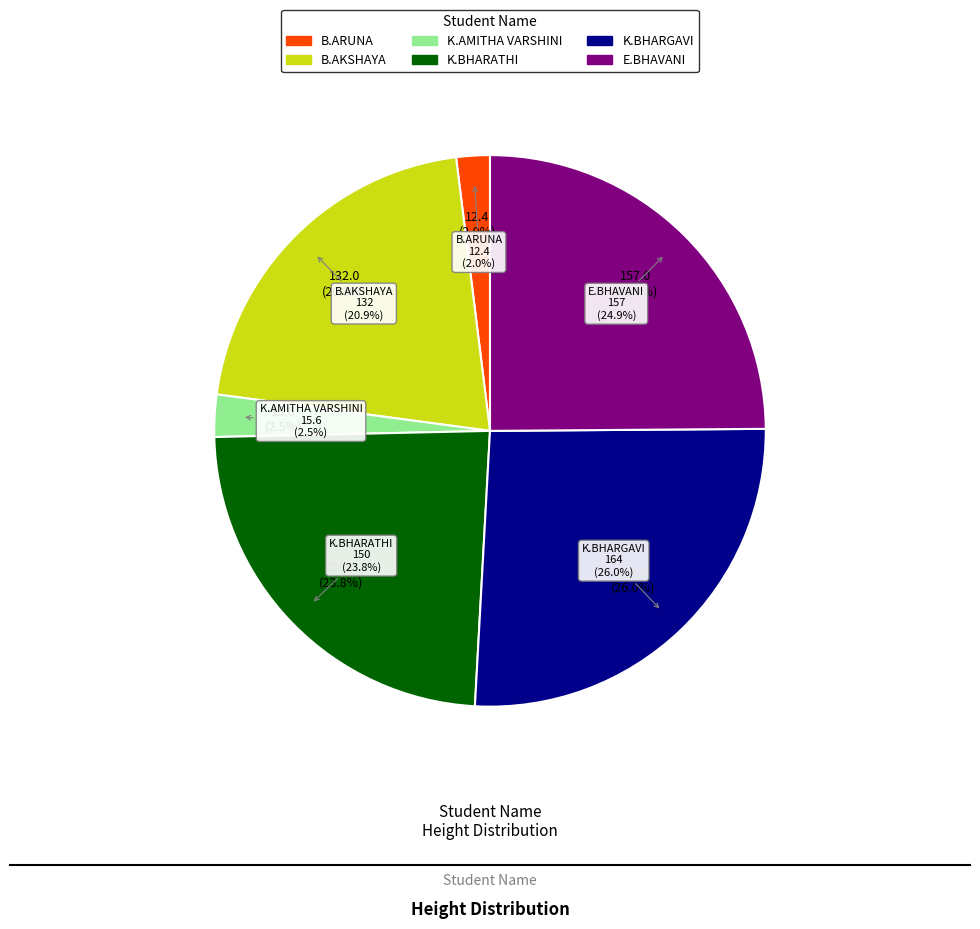

Does any single category account for the majority?

No